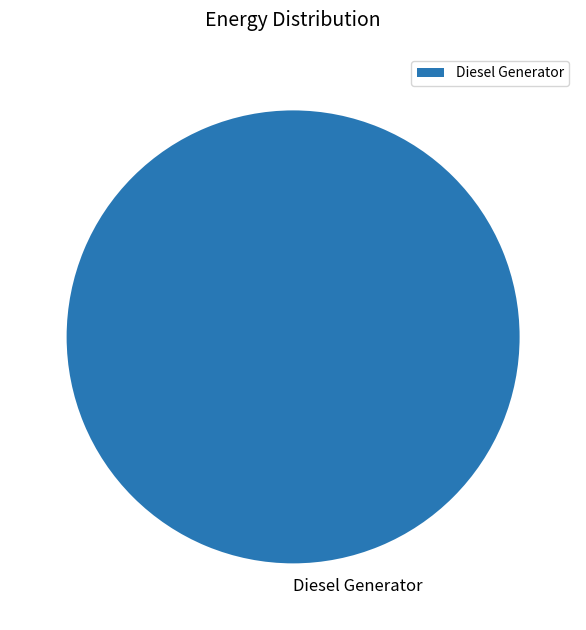

Rank the categories by value from lowest to highest.

Diesel Generator